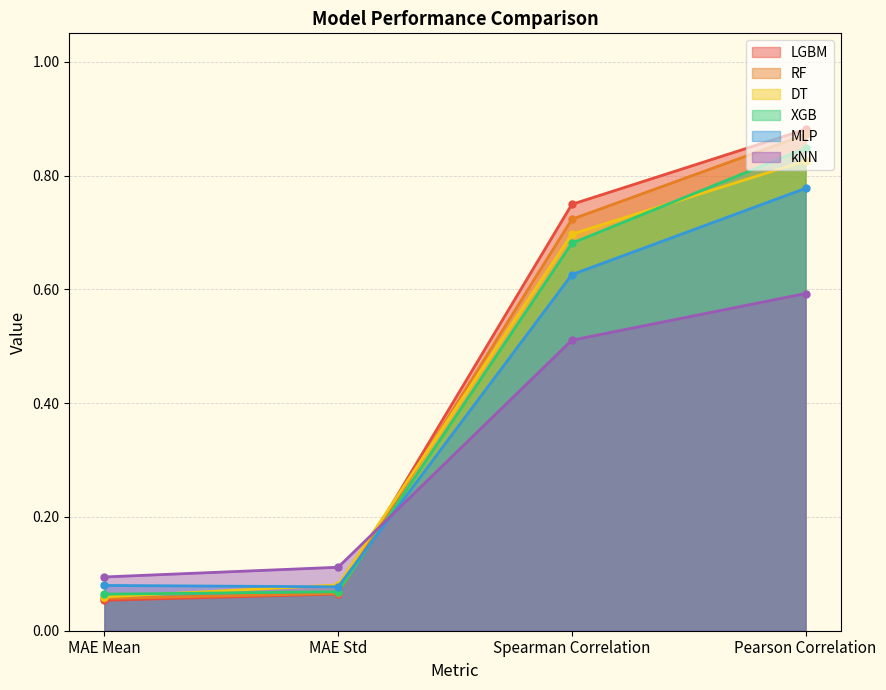

What are all the series names shown in the legend?

LGBM, RF, DT, XGB, MLP, kNN